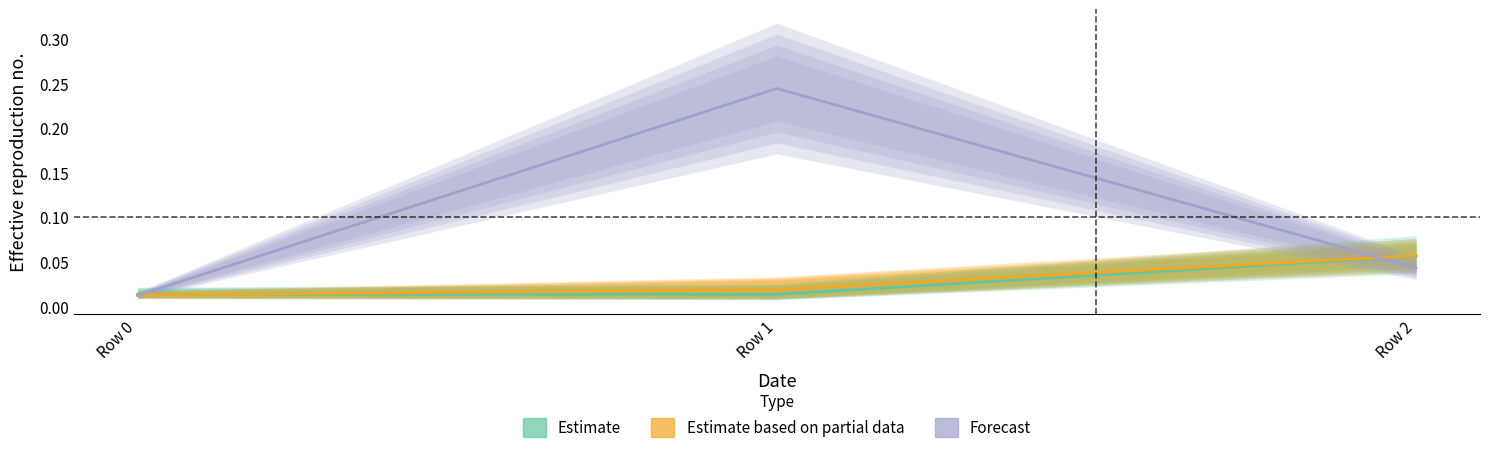

Reading left to right, what are all the values shown in this chart?

Estimate: 0.0	0.0	0.1
Estimate based on partial data: 0.0	0.0	0.1
Forecast: 0.0	0.2	0.0